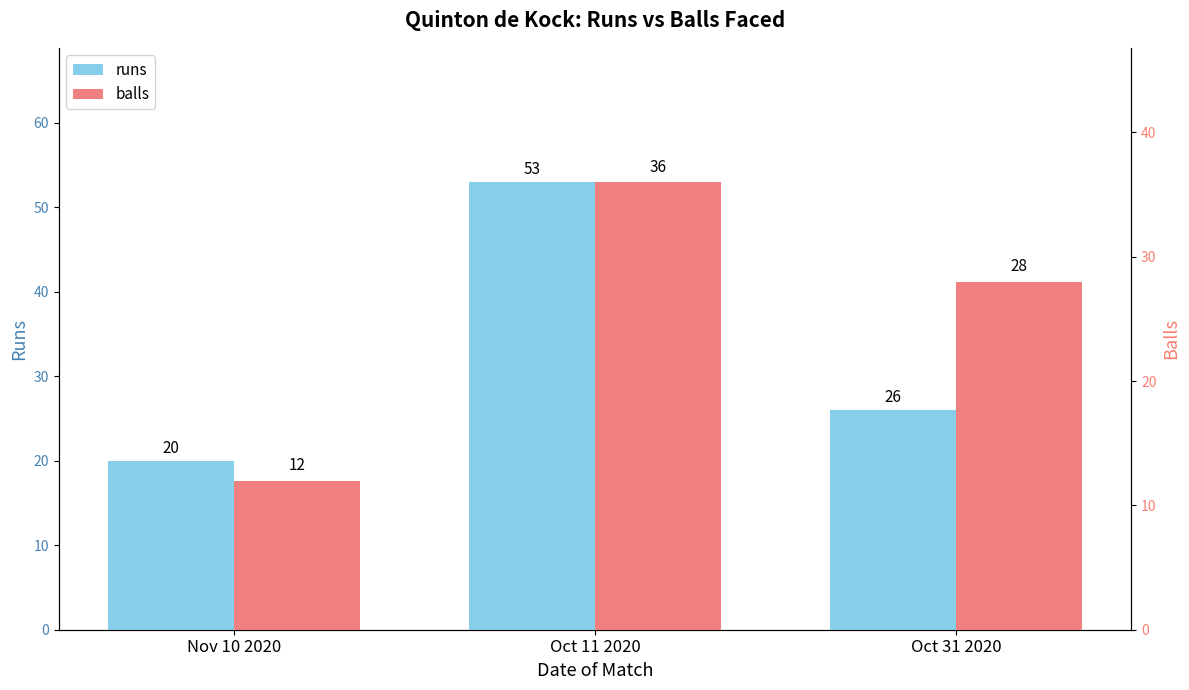

At which label is runs closest to 36?

Oct 31 2020